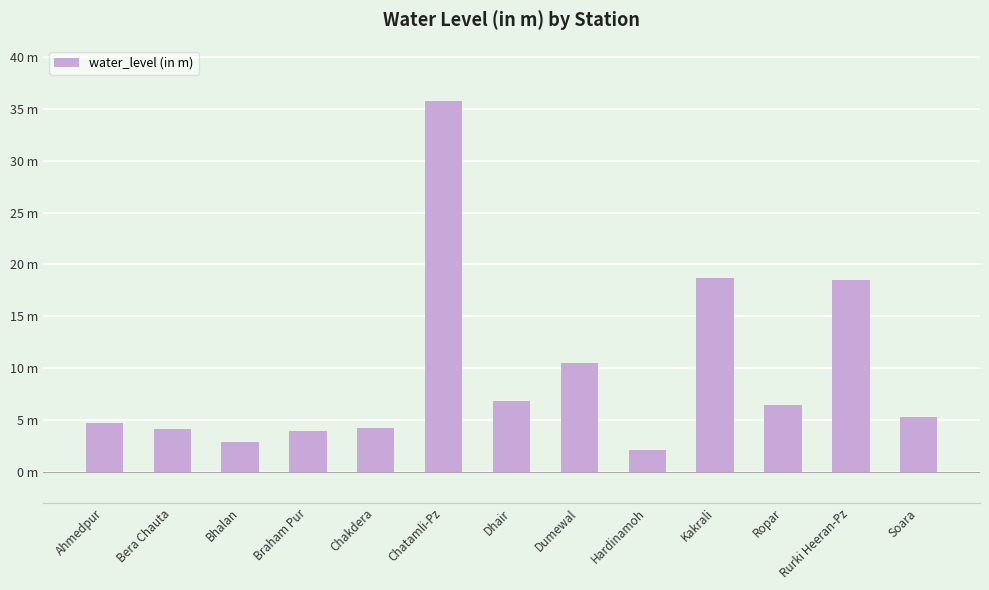

What position from the left is Kakrali?

10